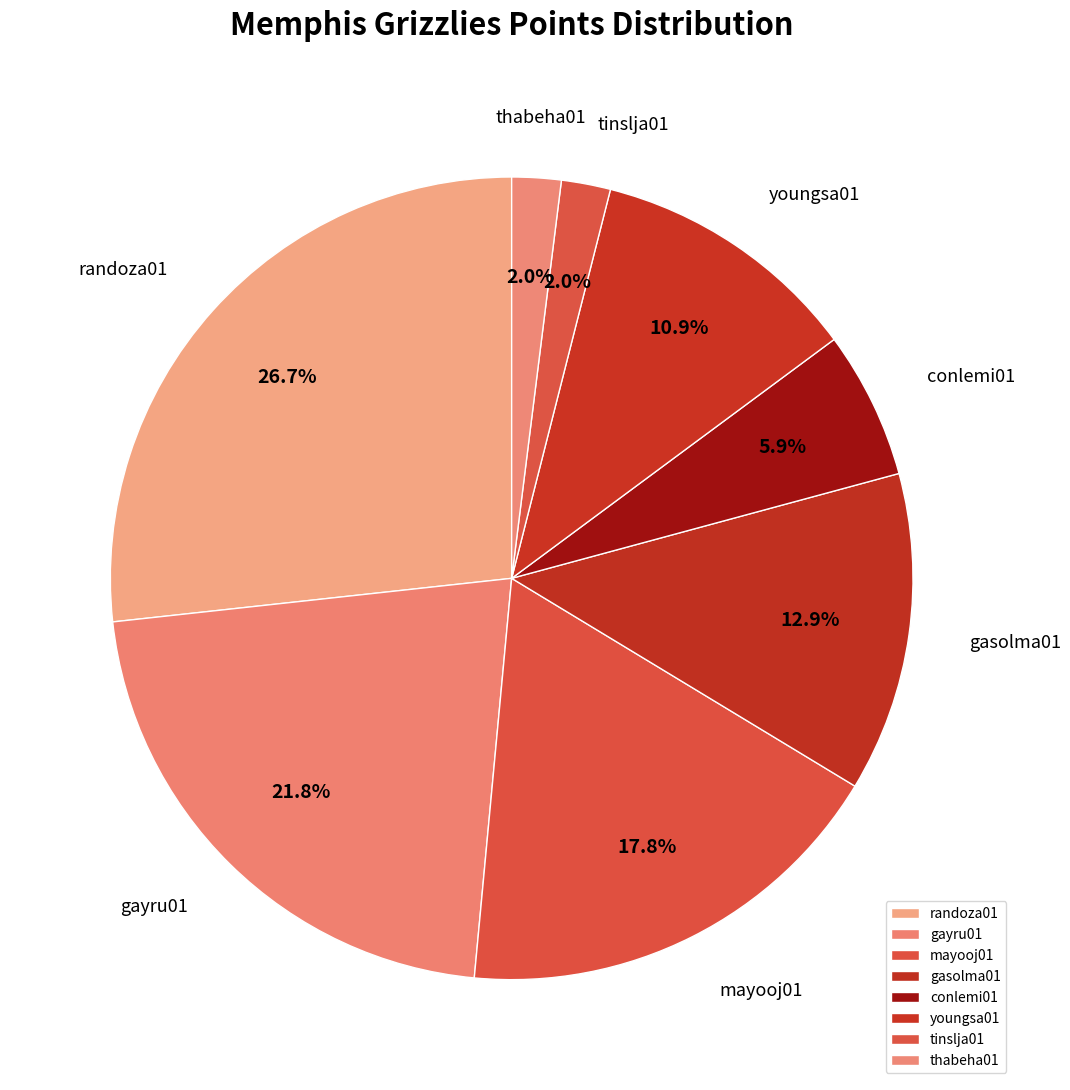

What percentage is the gayru01 slice, to the nearest percent?

22%